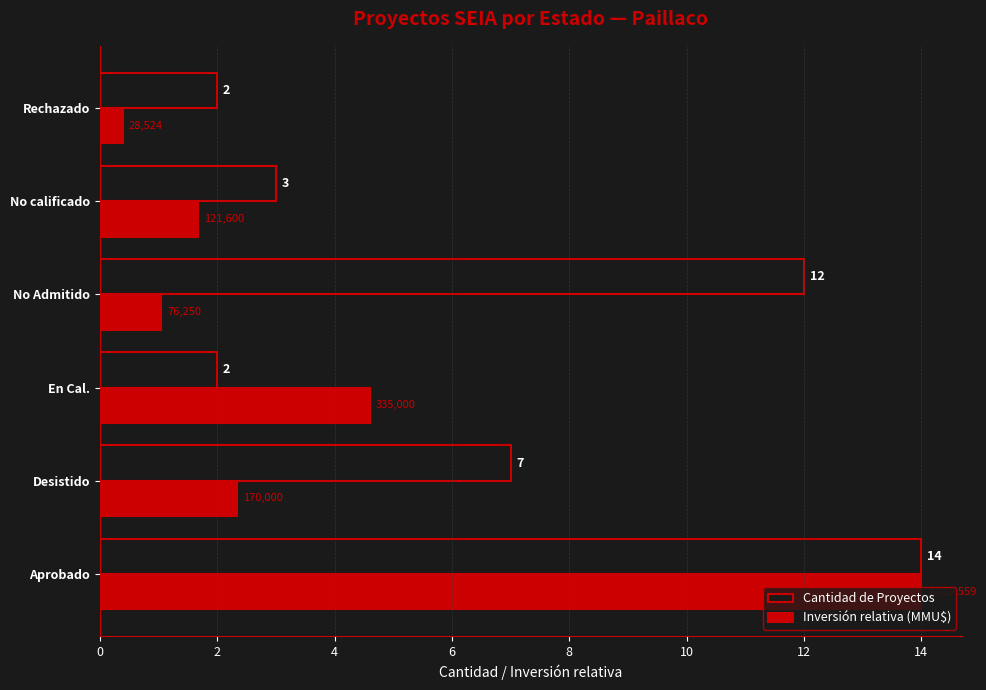

At how many categories does at least one series exceed 5?

3